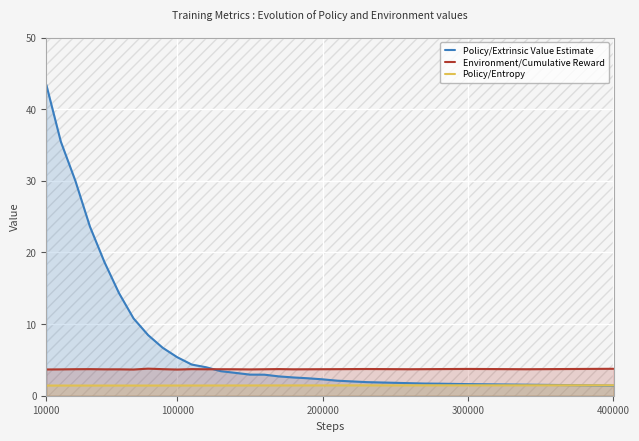

Rank the series by their maximum value, from lowest to highest.

Policy/Entropy, Environment/Cumulative Reward, Policy/Extrinsic Value Estimate